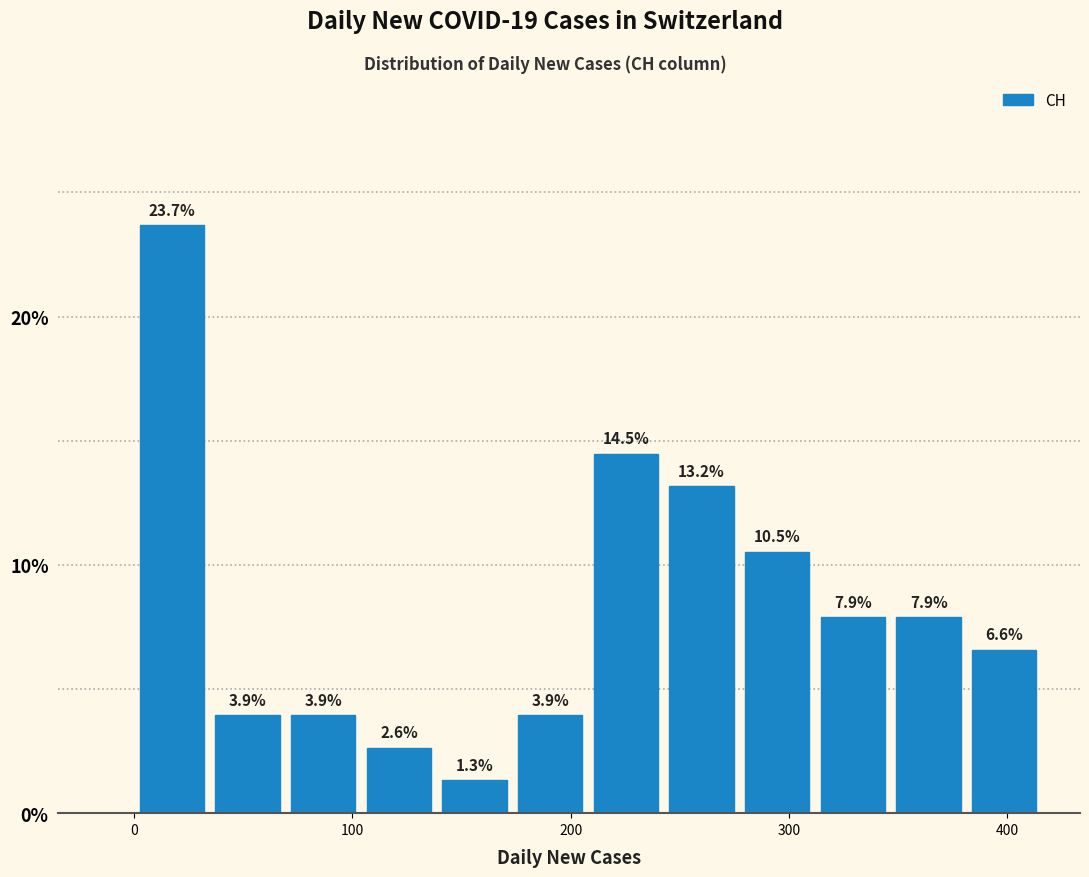

Around what value on the x-axis is the tallest bar? Give the approximate position of its centre, as read against the axis.

20